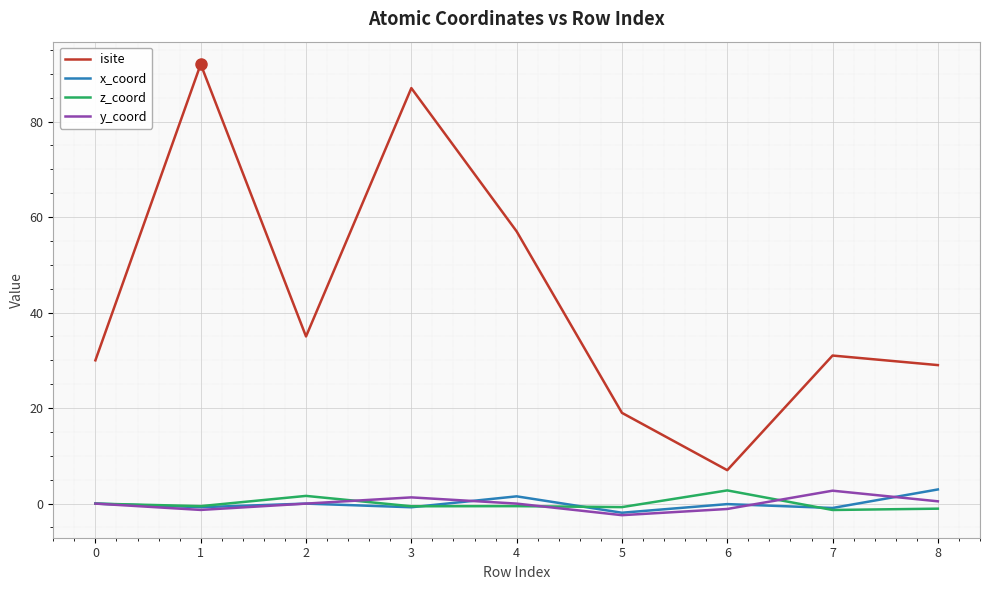

How many series are shown in this chart?

4